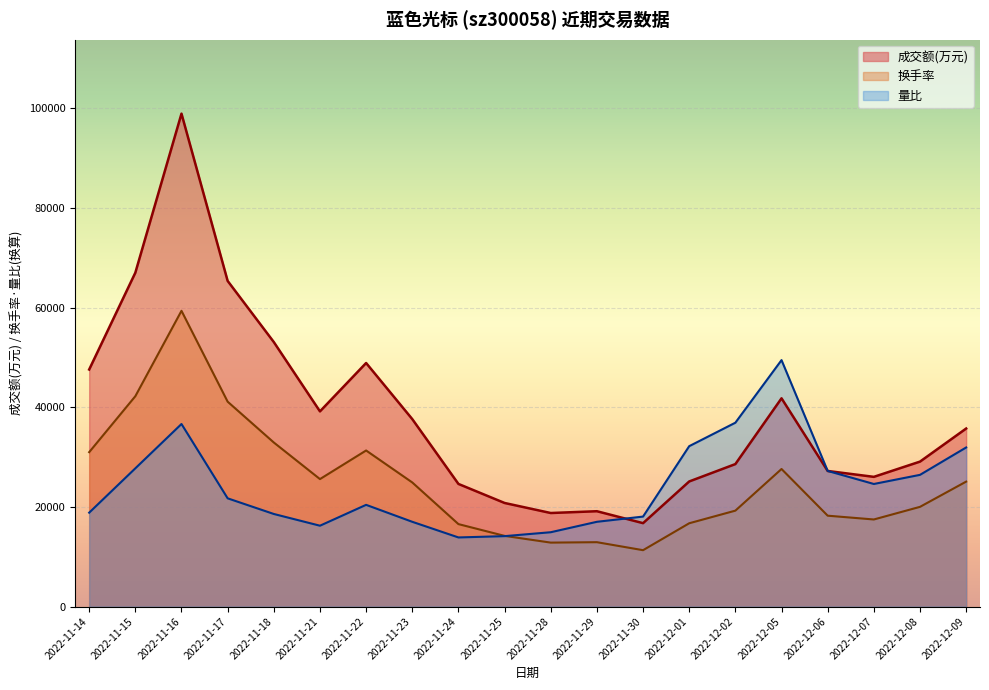

Rank the series by their maximum value, from highest to lowest.

成交额(万元), 换手率, 量比